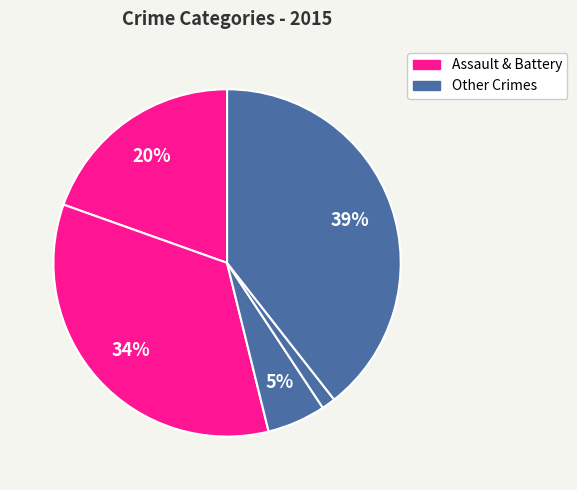

Count the number of slices in the pie.

5